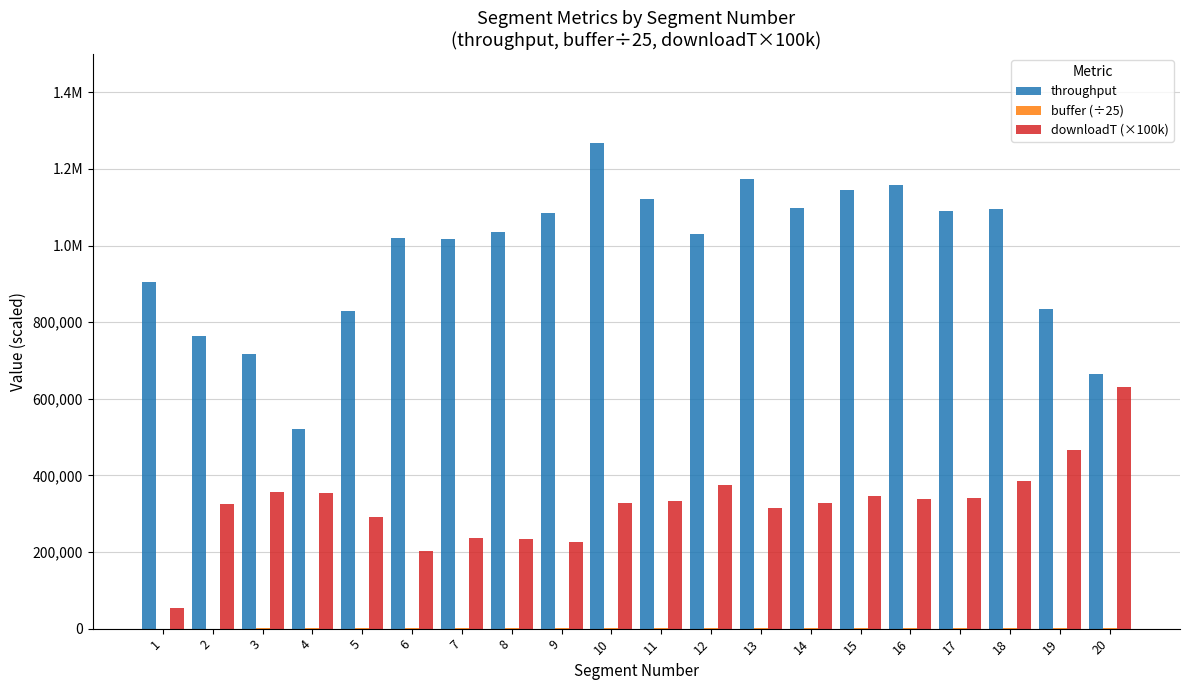

The buffer (÷25) series shows 182.5 at 10. True or false?

False